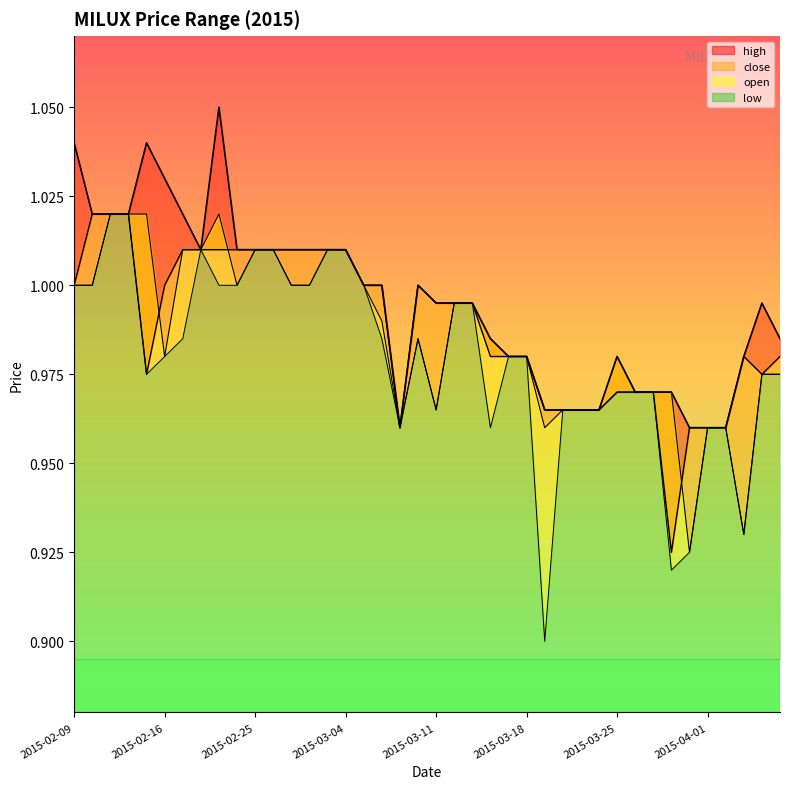

What is the value of the low point at the 25th from the left?

1.0